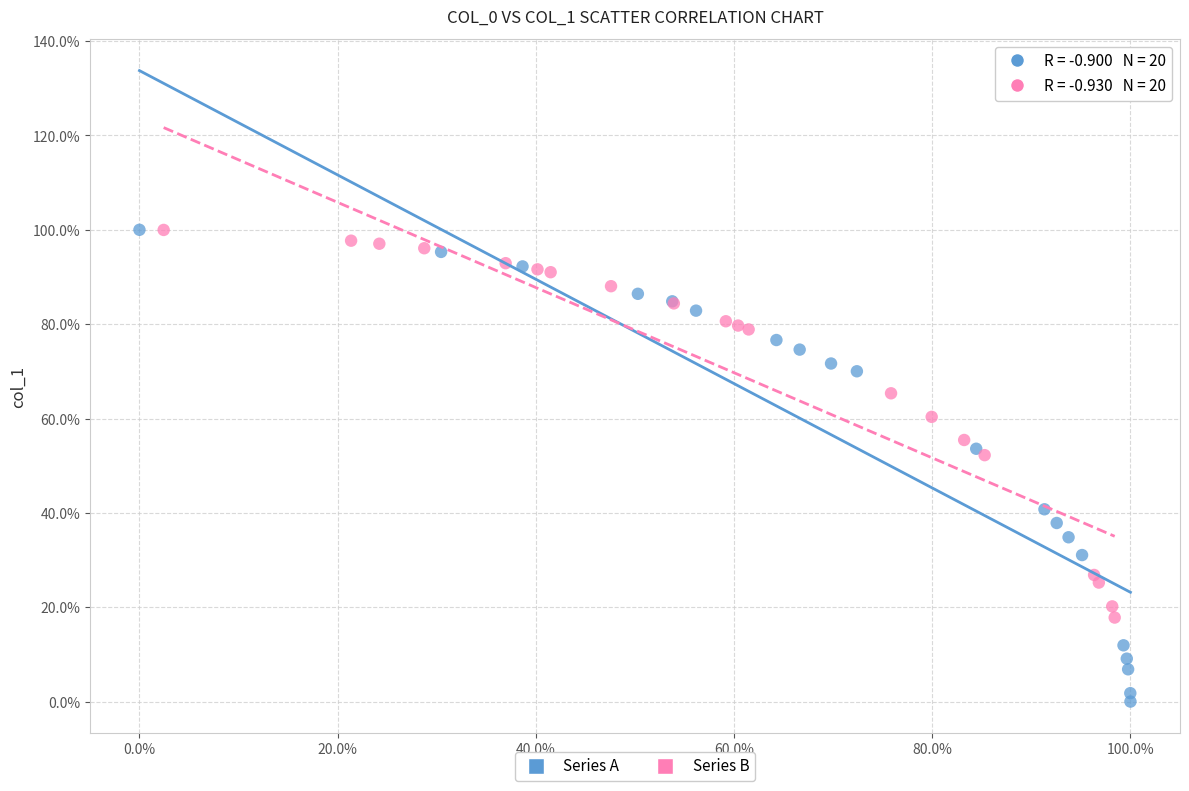

Which series contains the lowest Y value?

Series A